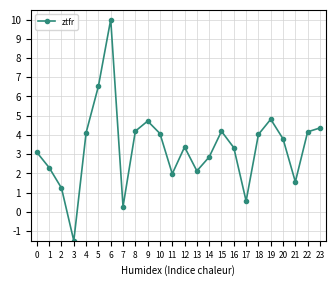

What is the value of the 9th point from the left?

4.2